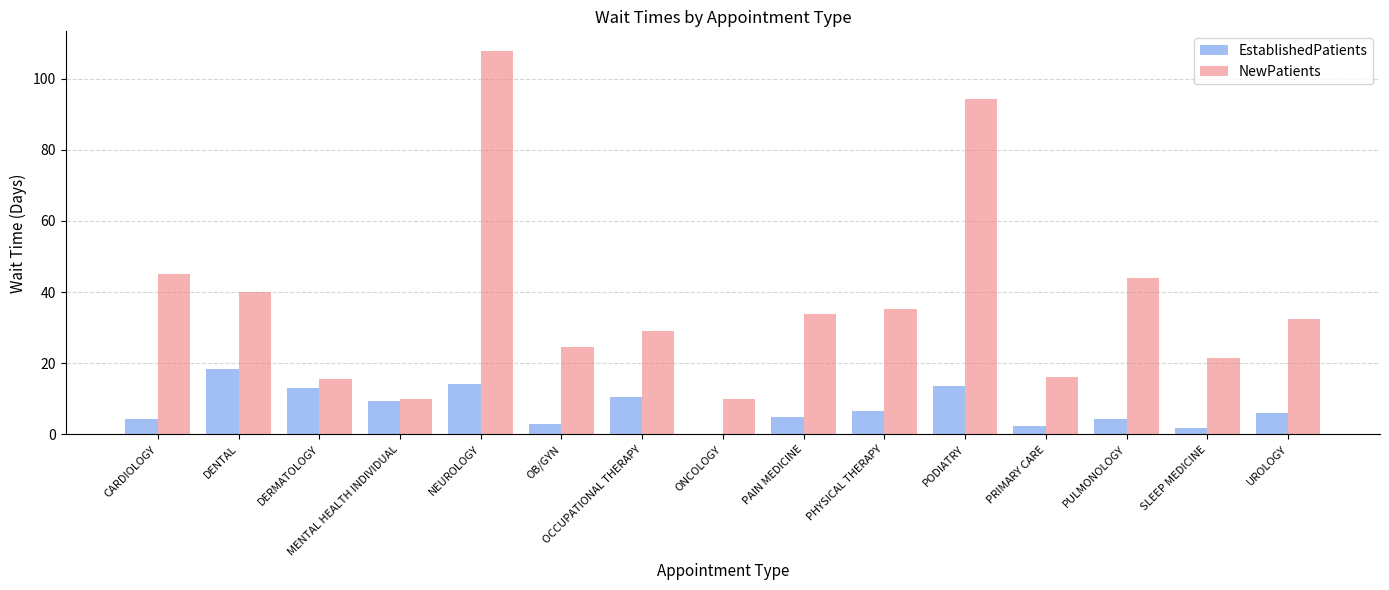

True or false: EstablishedPatients has a value of 9.5 at MENTAL HEALTH INDIVIDUAL.

True